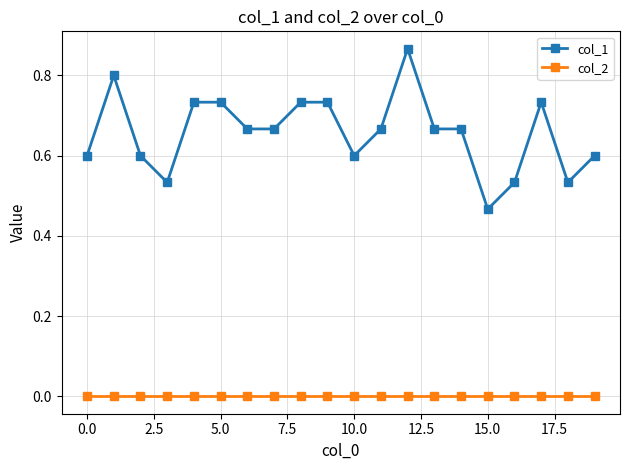

List the series in order of their overall mean, highest first.

col_1, col_2